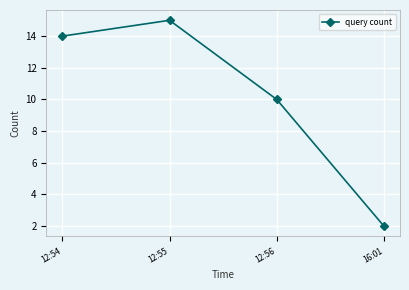

The chart shows a value of 10 at 12:55. True or false?

False